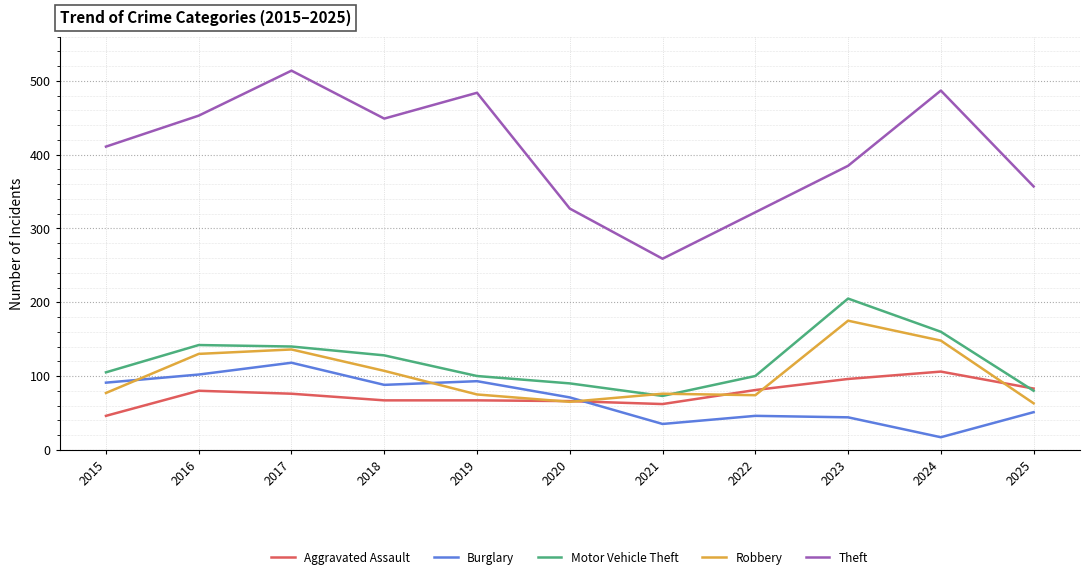

The value of Motor Vehicle Theft at 2018 is 62. True or false?

False